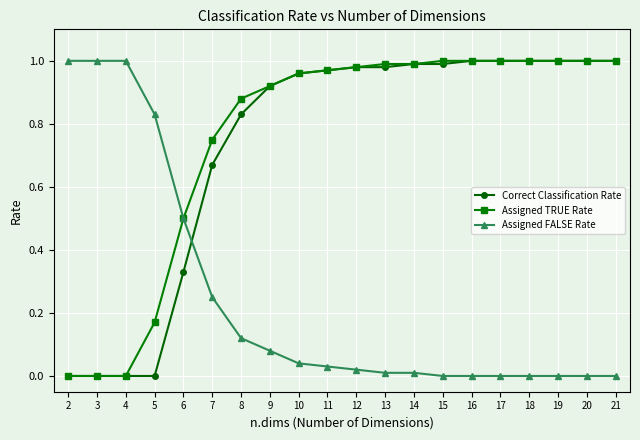

Between 5 and 21, which series saw the biggest shift?

Correct Classification Rate